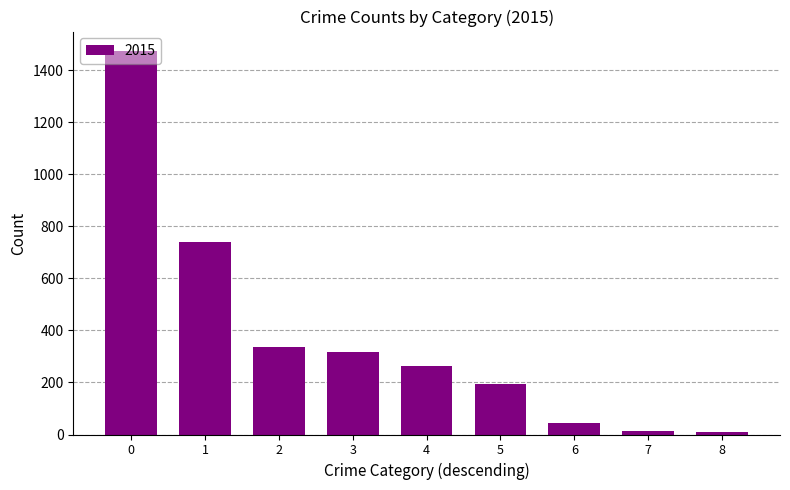

What is the average value?

377